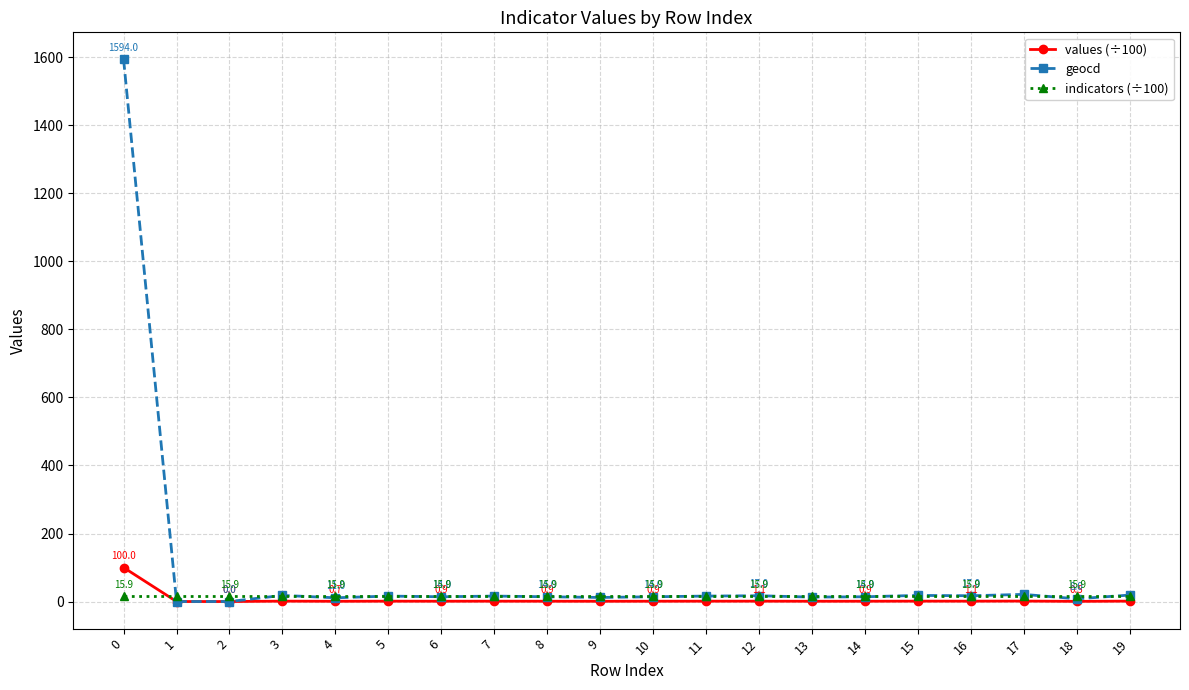

The value of geocd at 2 is 0.0. True or false?

True